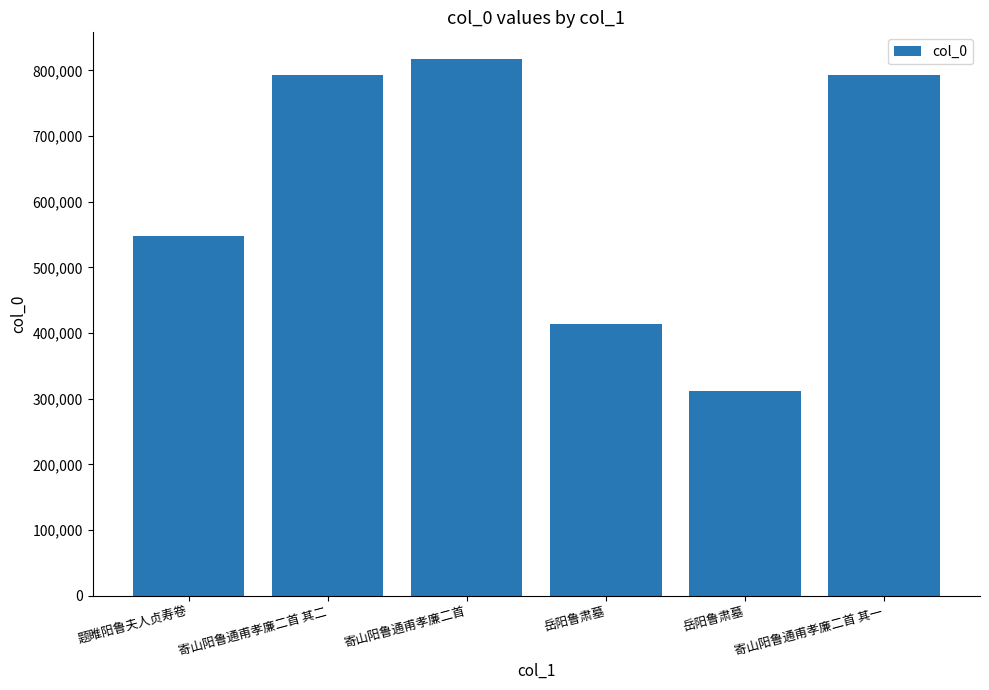

Does the chart contain any negative values?

No